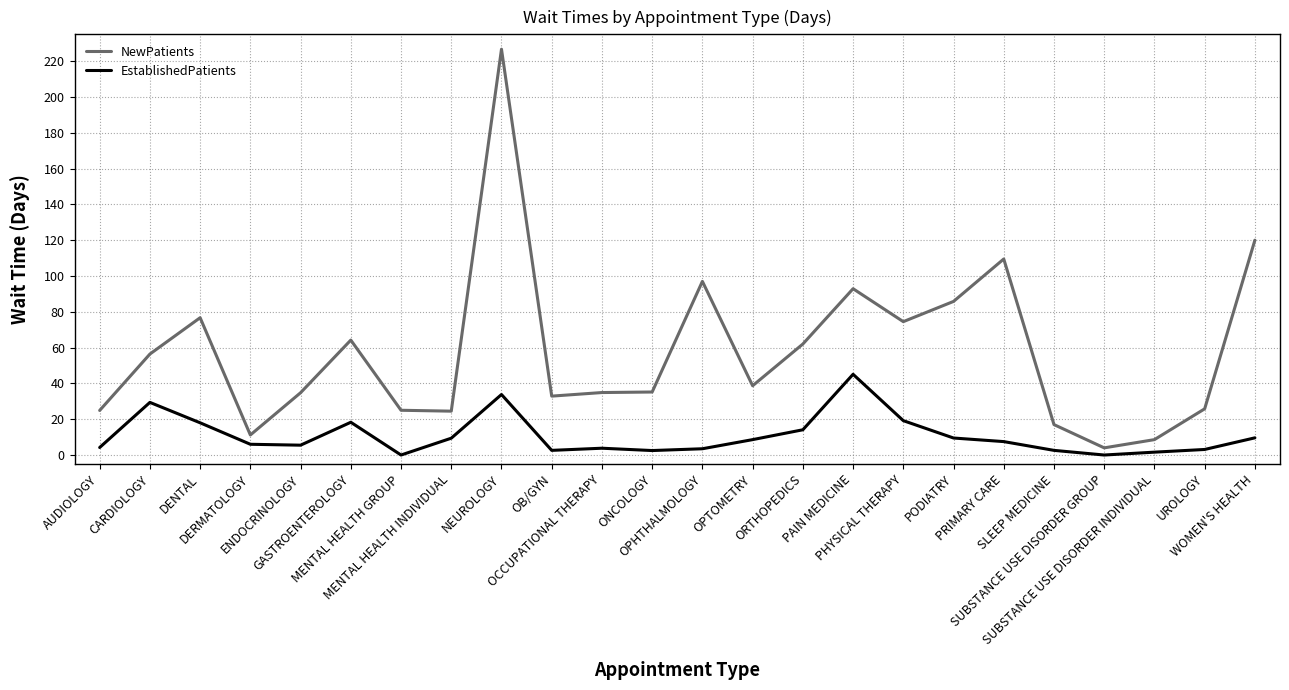

Where does the EstablishedPatients series first go above 7?

CARDIOLOGY